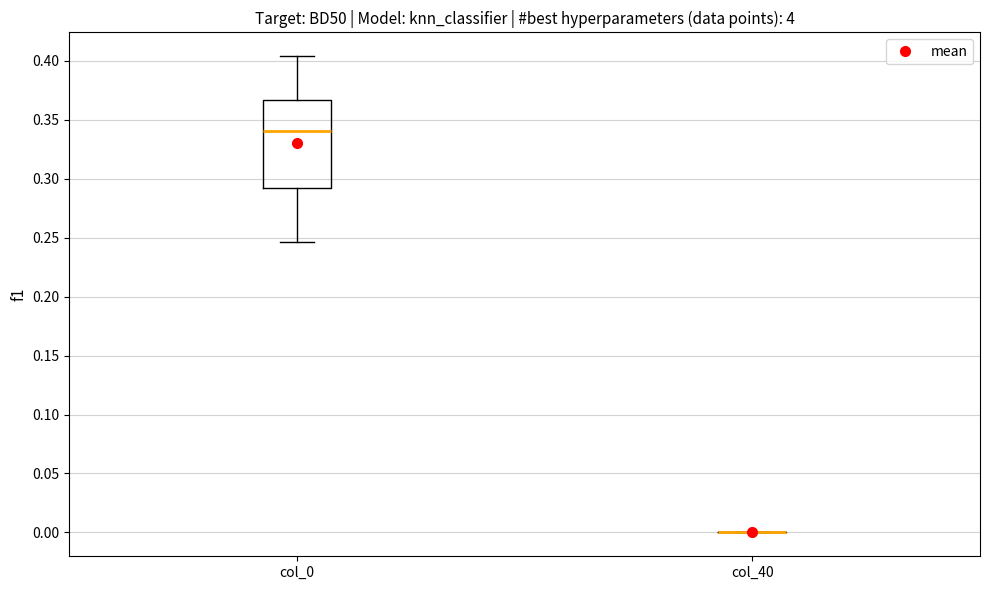

Reading left to right, transcribe this box plot: for each box, give where its median line is, the range the box spans, and where its two whiskers end, as read against the y-axis. The values are not printed on the chart, so give them approximately, as read against the axis.

col_0: median 0.340, box 0.290 to 0.365, whiskers 0.245 to 0.405
col_40: box collapsed to a line at 0.000, whiskers 0.000 to 0.000